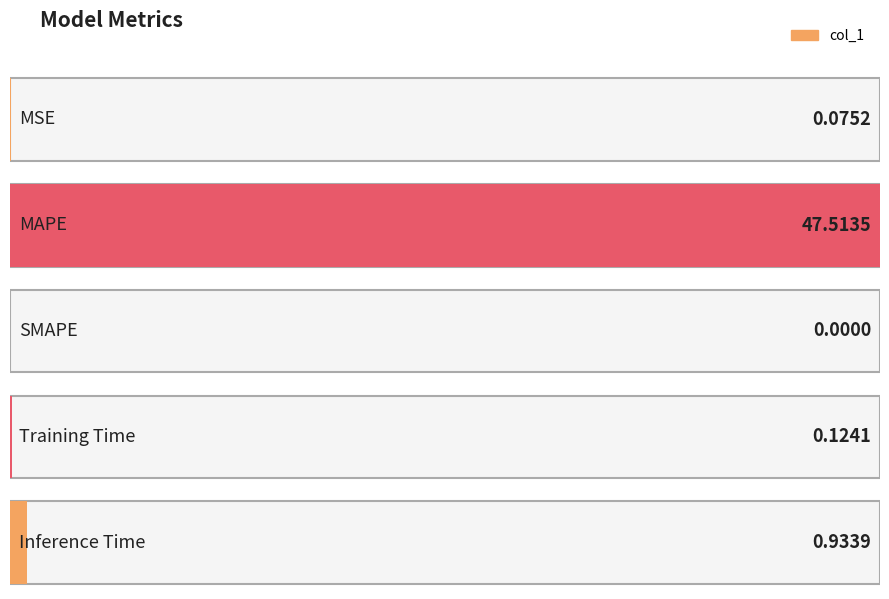

Reading left to right, extract all data points from this chart.

0.1	47.5	0.0	0.1	0.9